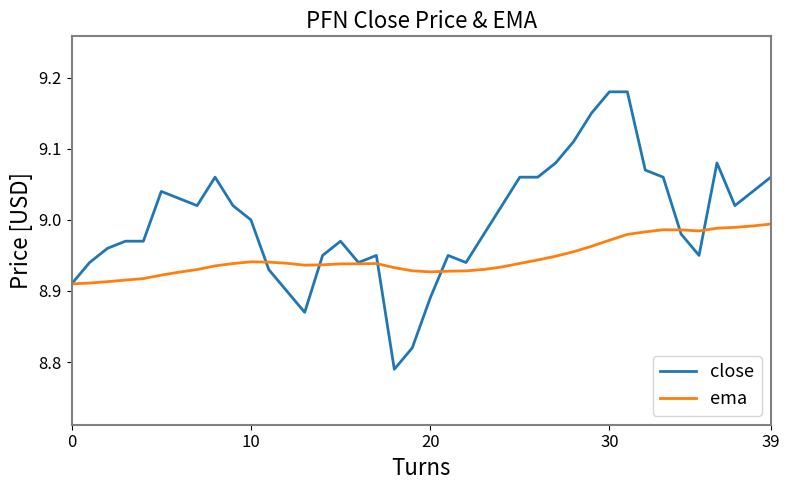

Which series ends up on top after the final intersection of ema and close?

close